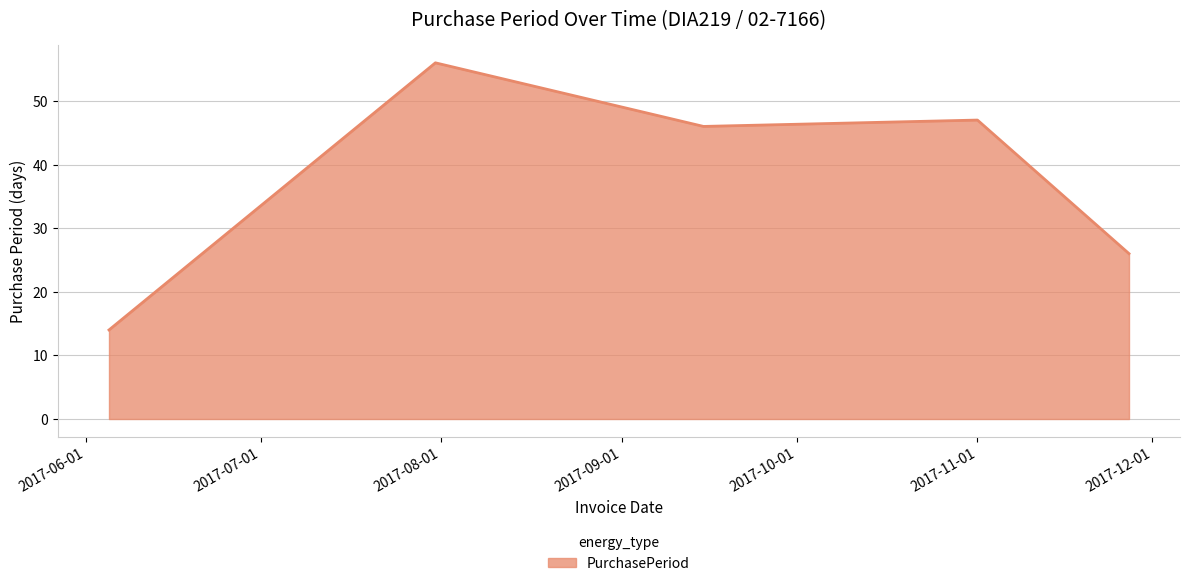

What is the average value?

38